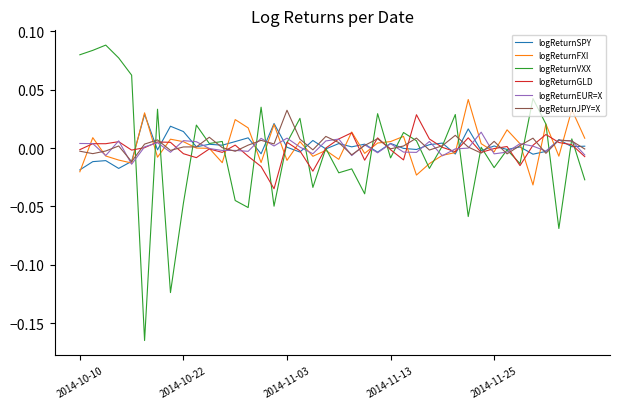

Does the chart display data point markers on the line(s)?

No